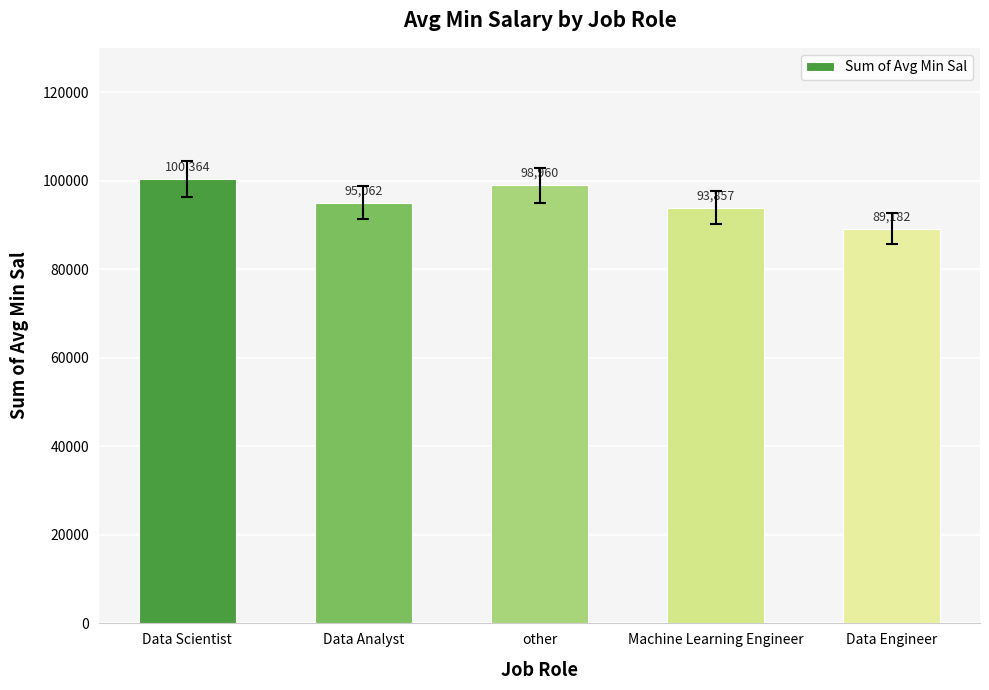

What is the greatest value displayed?

100363.6